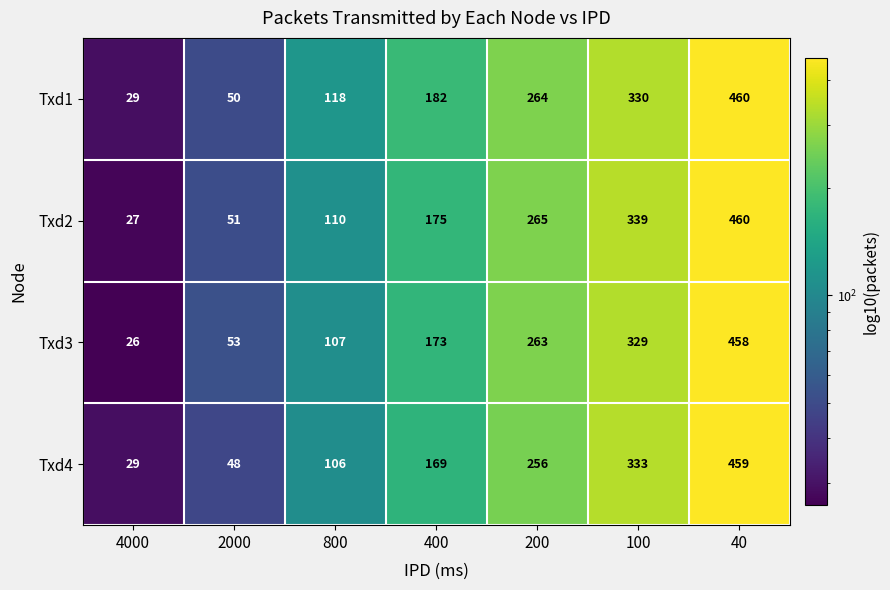

List the series in order of their overall mean, lowest first.

Txd4, Txd3, Txd2, Txd1